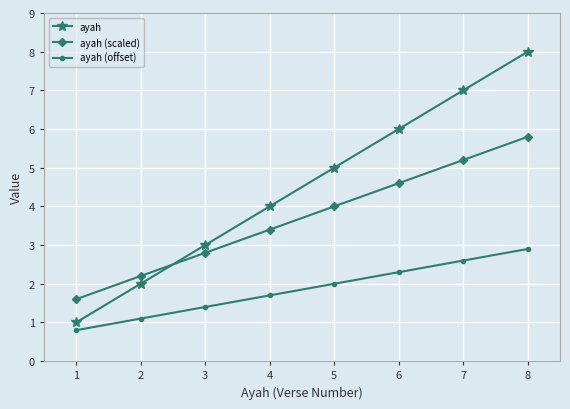

How many times do ayah and ayah (scaled) cross each other?

1